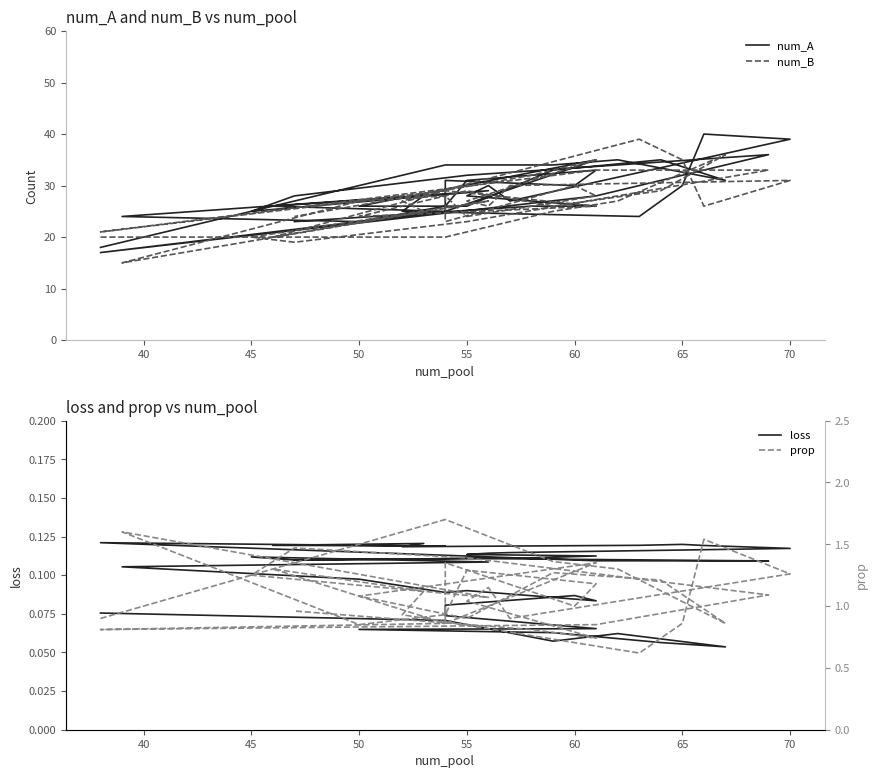

How many intersections are there between num_B and num_A?

16